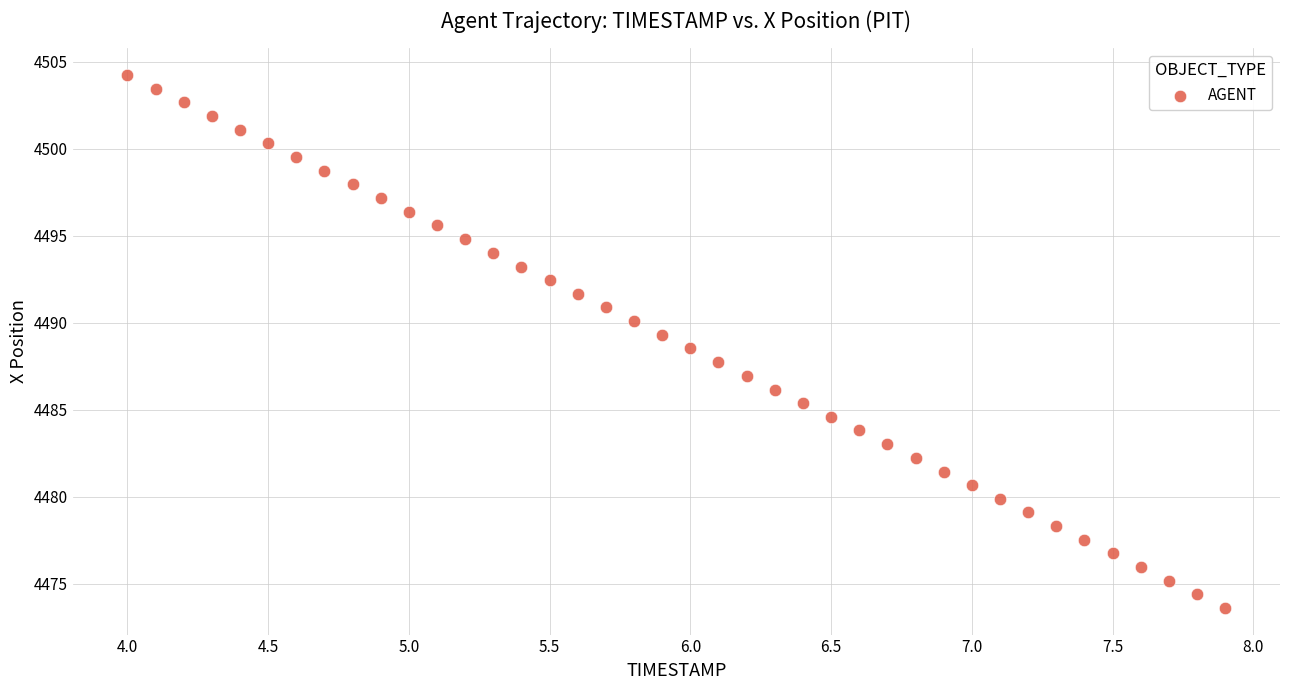

What is the range of Y values (max minus min)?

30.6